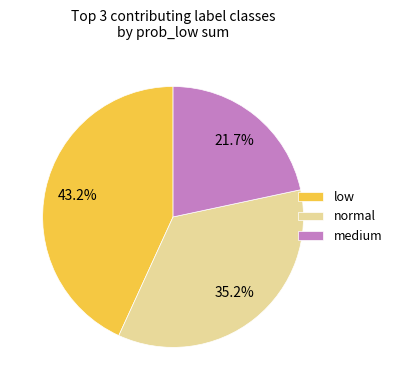

To the nearest percent, what is the combined percentage of medium and normal?

57%